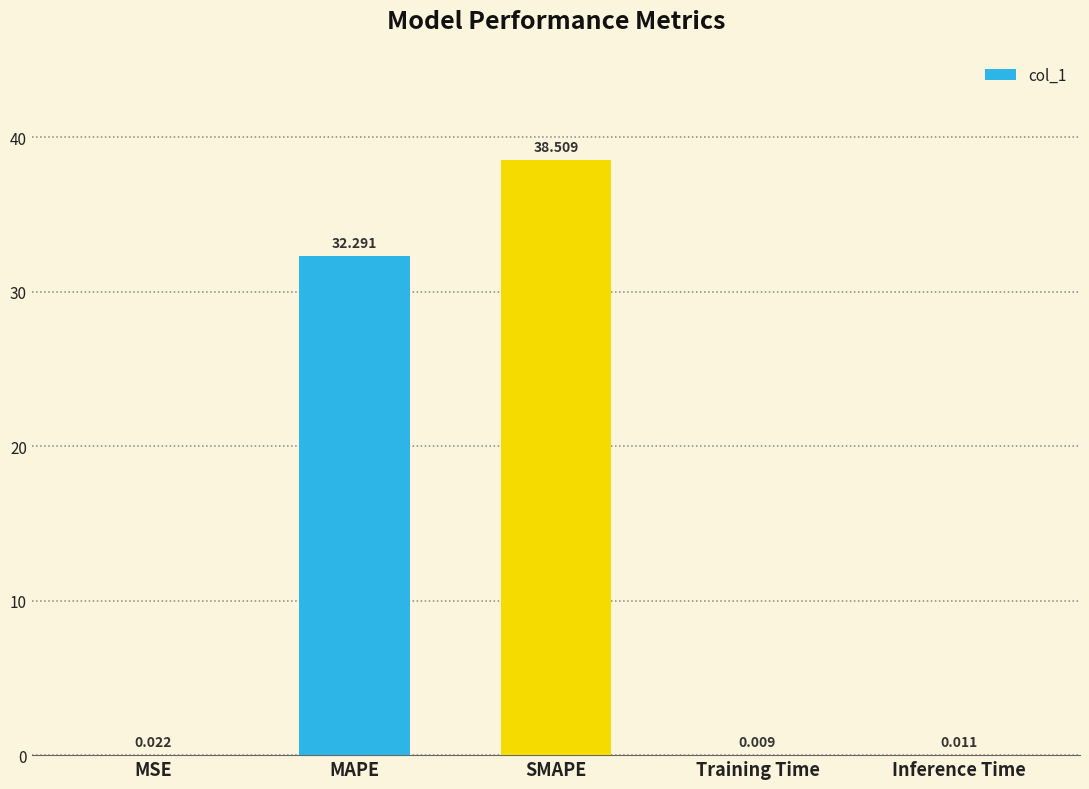

What is the change in value from MAPE to Training Time?

-32.3